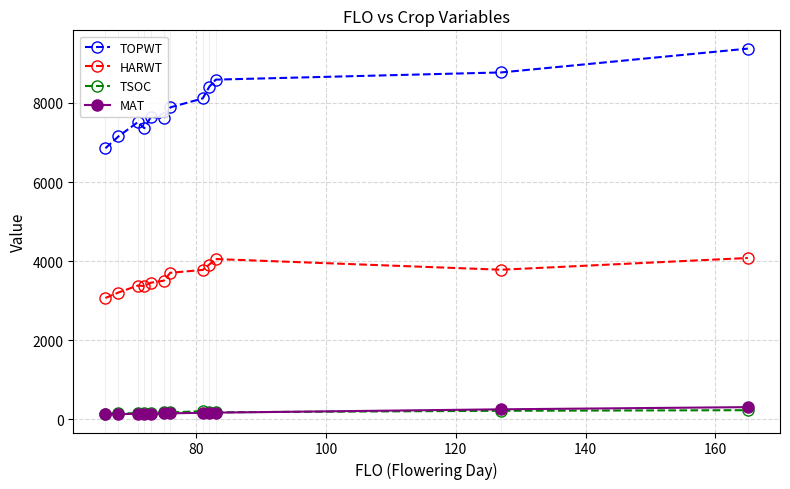

True or false: HARWT and MAT cross at least once.

False